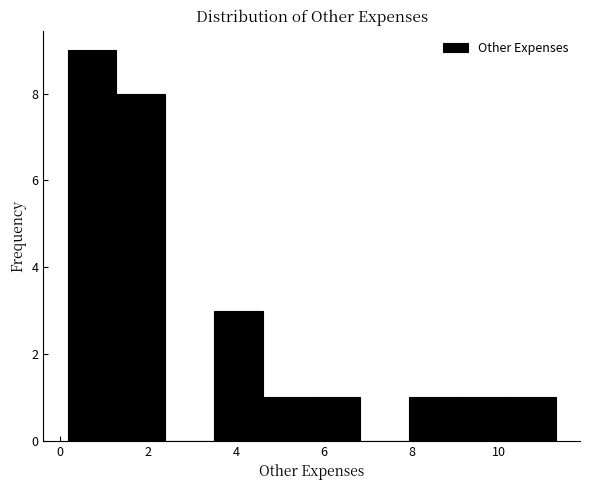

Reading left to right, list every bar in this chart as the range it spans on the x-axis followed by its height. Neither the bar edges nor the heights are printed on the chart, so give them approximately, as read against the axes.

0.2 to 1.2: 9
1.2 to 2.4: 8
2.4 to 3.6: 0
3.6 to 4.6: 3
4.6 to 5.8: 1
5.8 to 6.8: 1
6.8 to 8.0: 0
8.0 to 9.0: 1
9.0 to 10.2: 1
10.2 to 11.2: 1